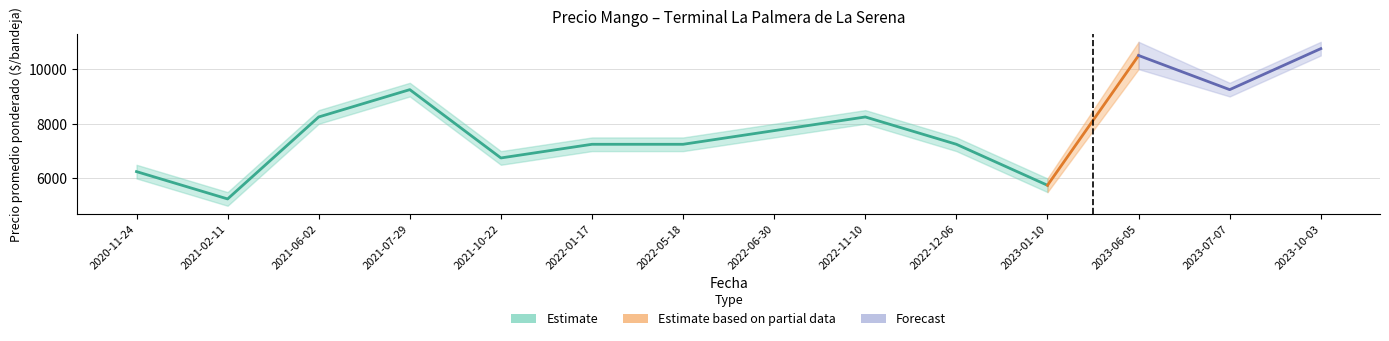

Is it true that Precio promedio ponderado equals 9727 at 2023-01-10?

False